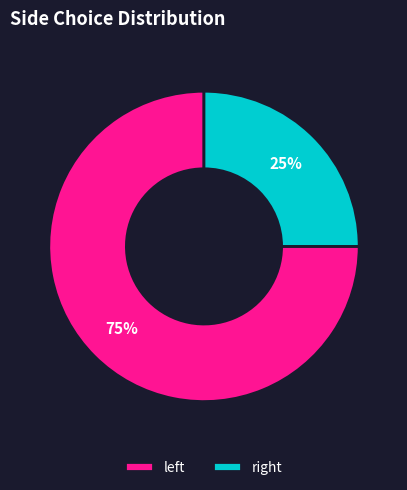

Rank the categories by value from lowest to highest.

right, left